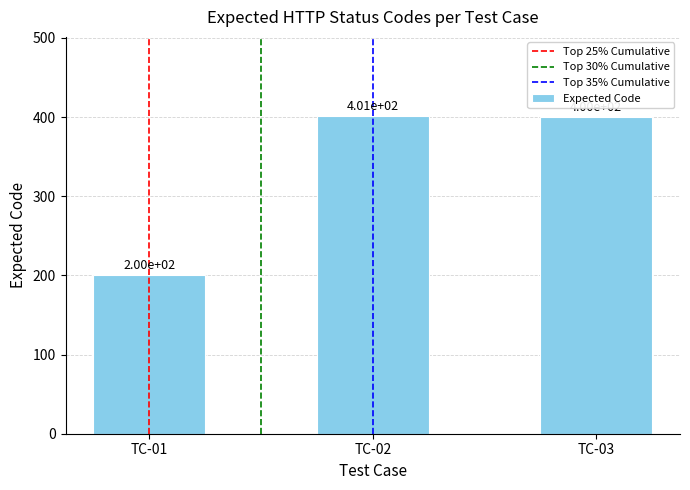

Is it true that the value at TC-02 is 401?

True